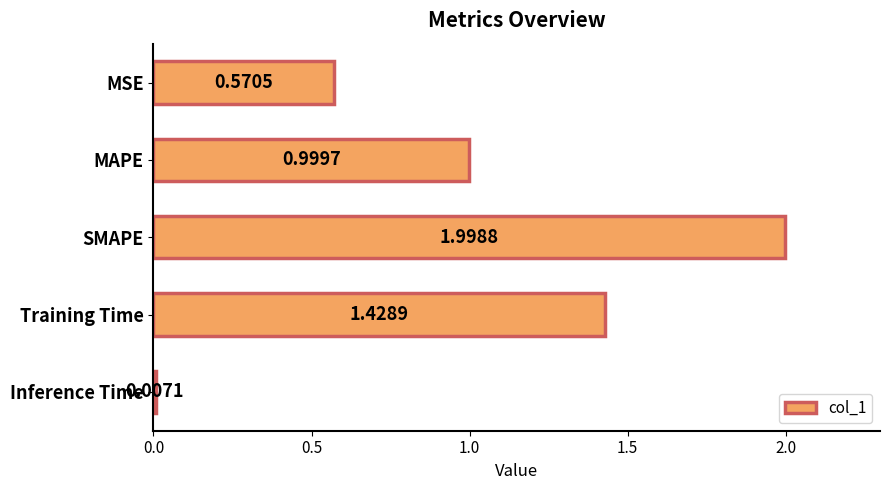

What is the change in value from MSE to Inference Time?

-0.6